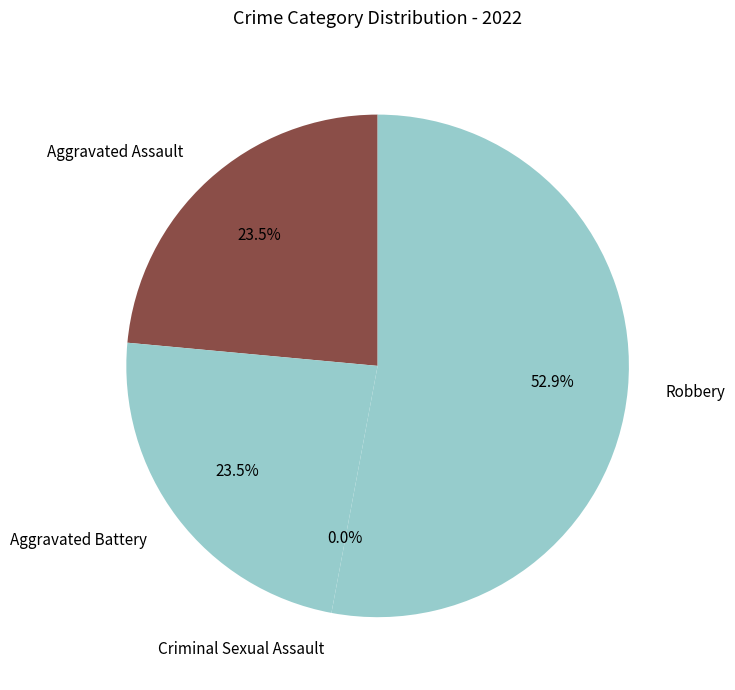

Does any single category account for the majority?

Yes